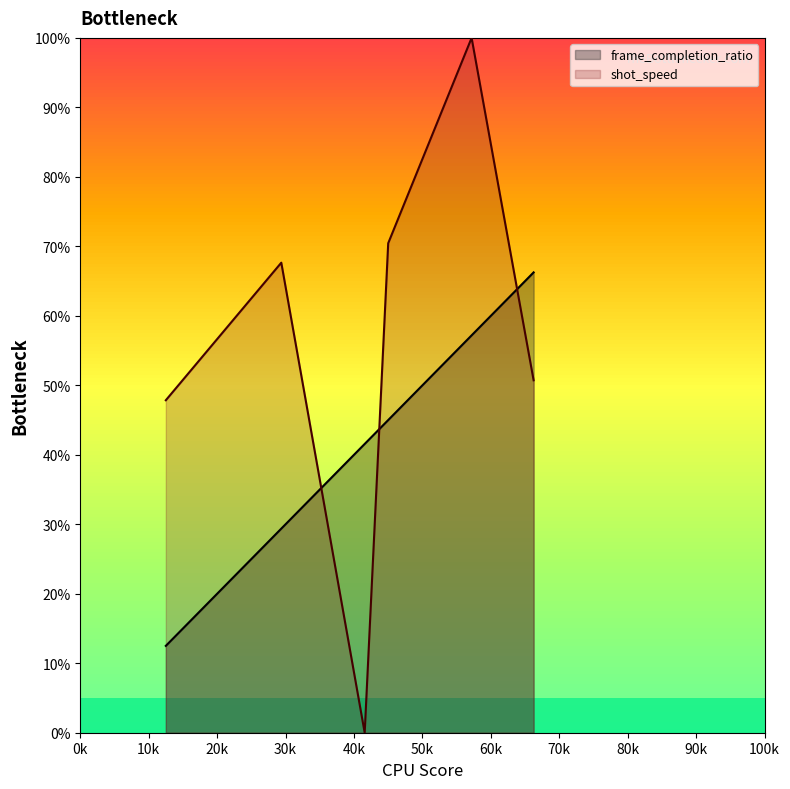

Where is the first local maximum for shot_speed?

0.29375